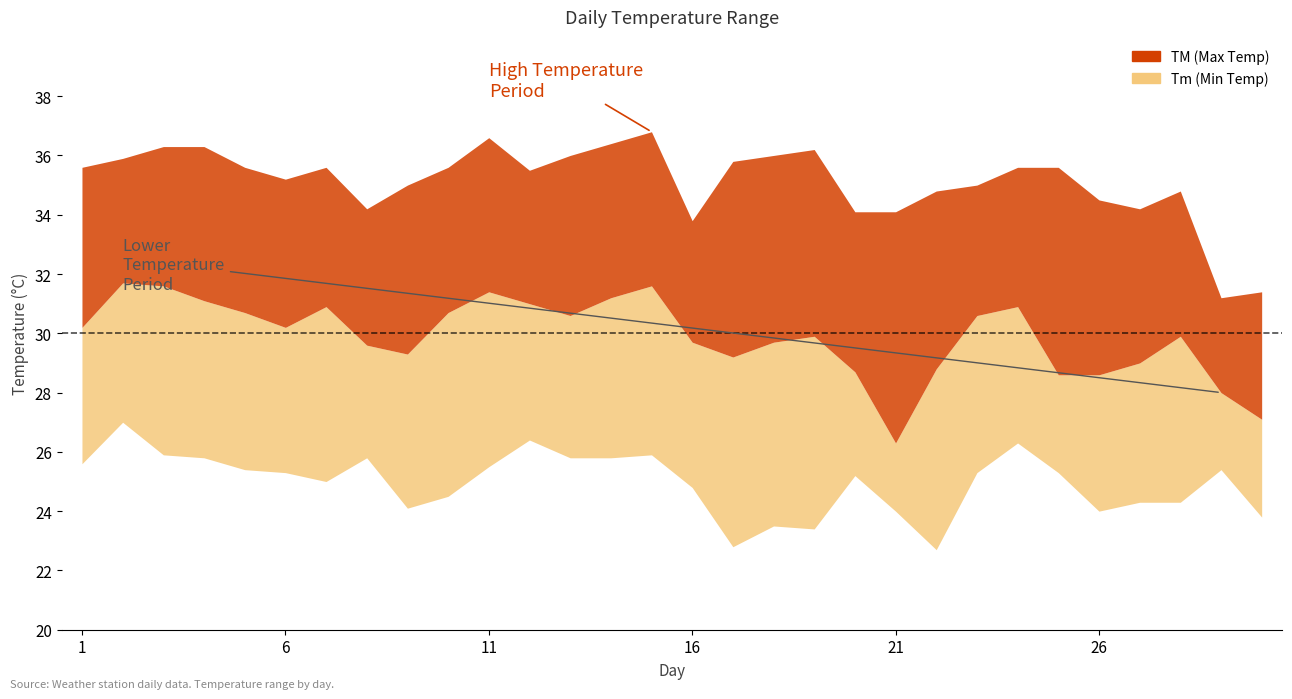

List the labels in order of TM value, largest first.

15, 11, 14, 3, 4, 19, 13, 18, 2, 17, 1, 5, 7, 10, 24, 25, 12, 6, 9, 23, 22, 28, 26, 8, 27, 20, 21, 16, 30, 29